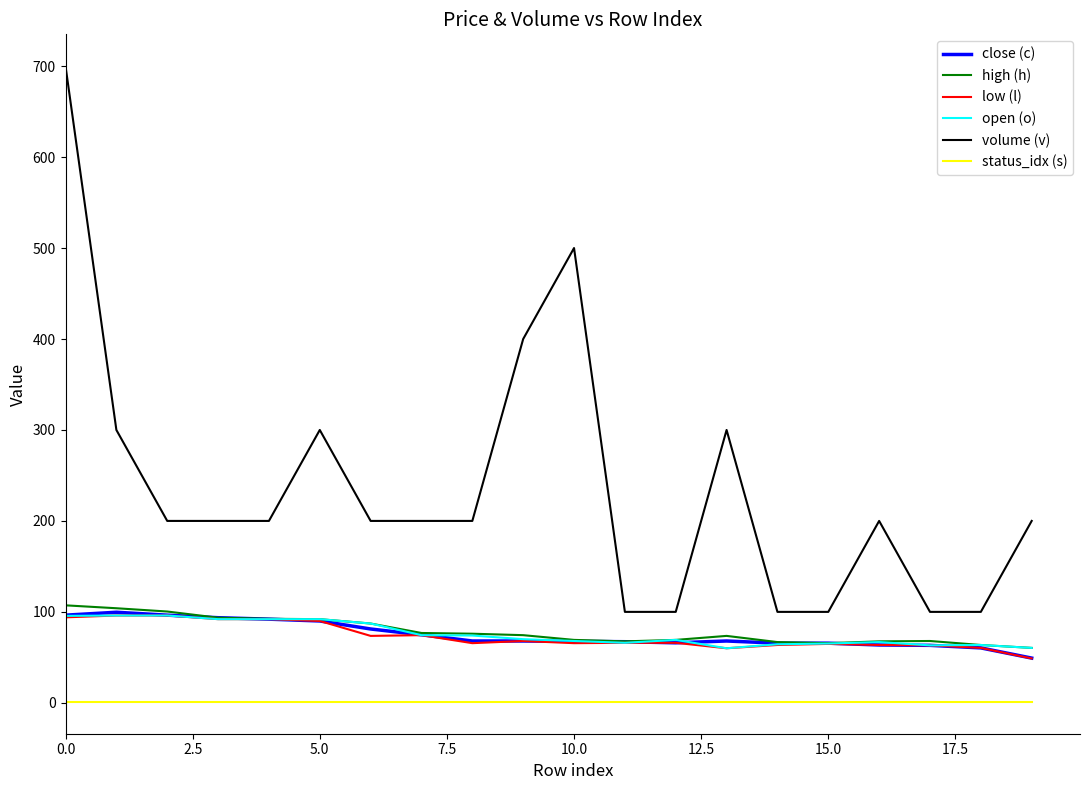

True or false: volume (v) and high (h) cross at least once.

False